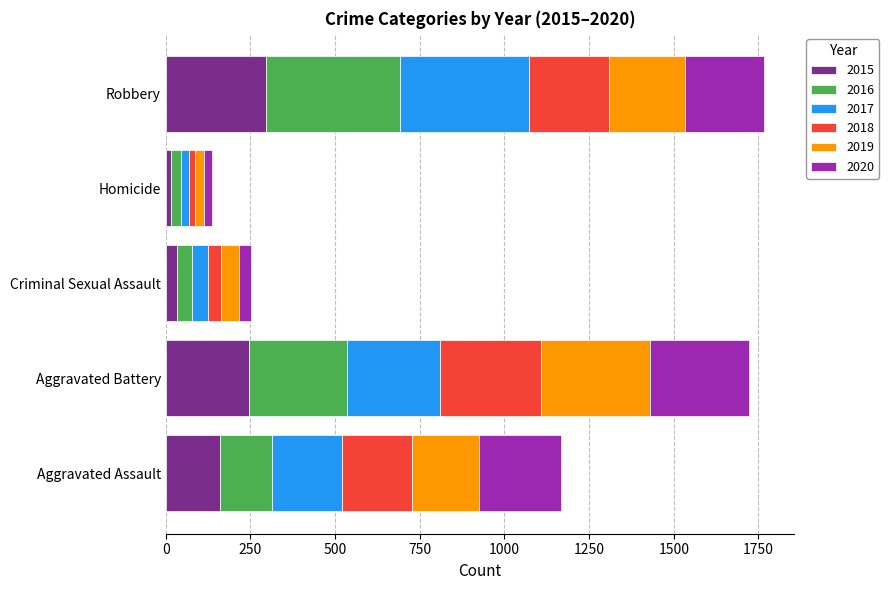

What is the total value across all series at Aggravated Assault?

1166